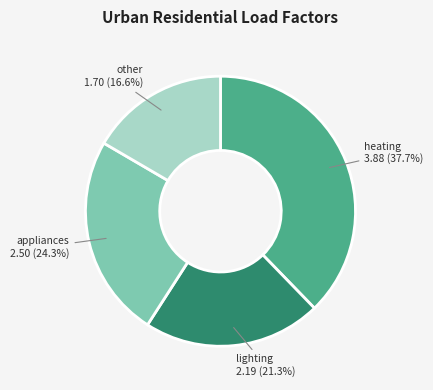

Is there a majority slice in this chart?

No